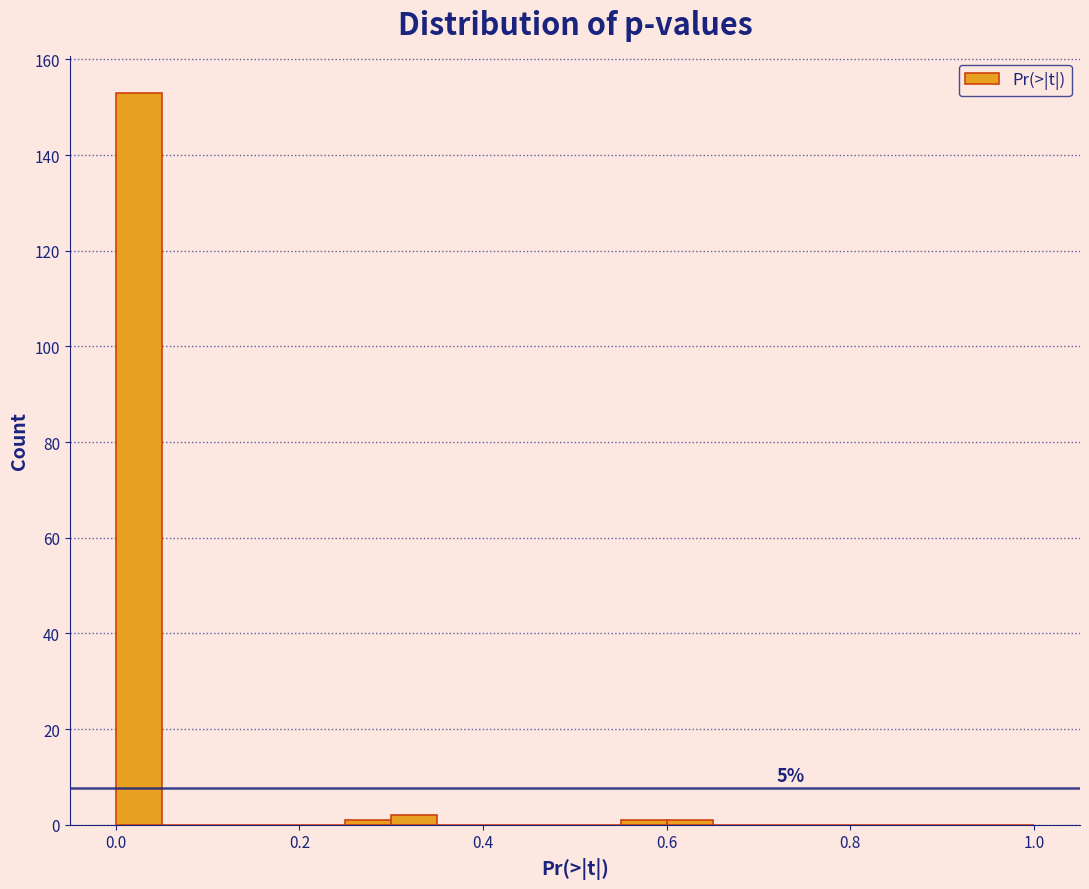

Read against the x-axis, roughly where is the centre of the tallest bar?

0.02